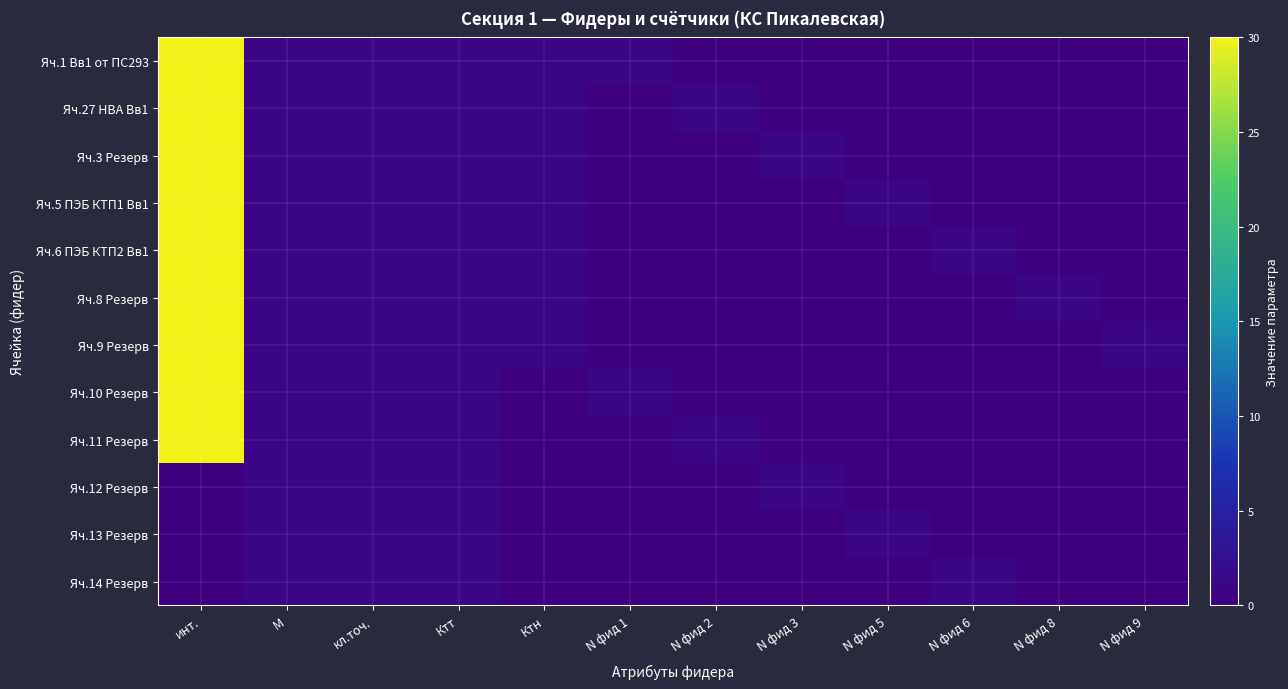

Count the number of data series in this chart.

12